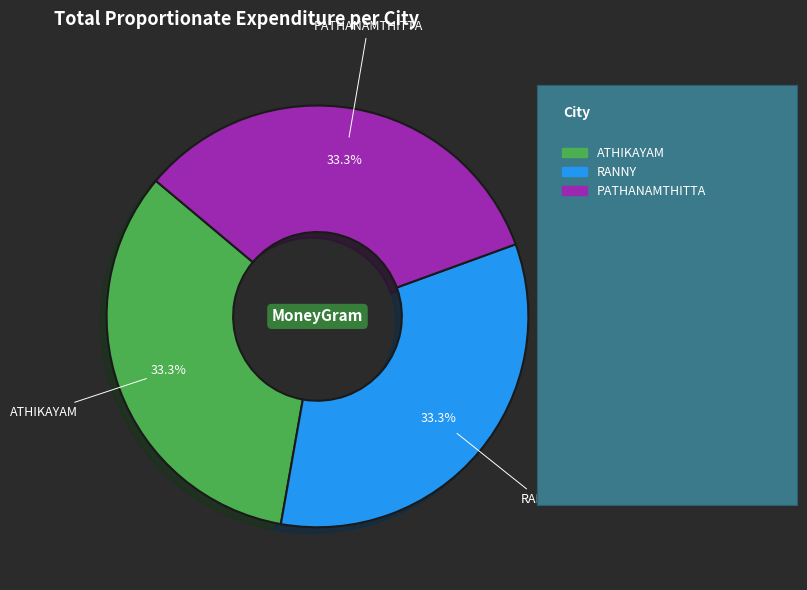

Does any single category account for the majority?

No